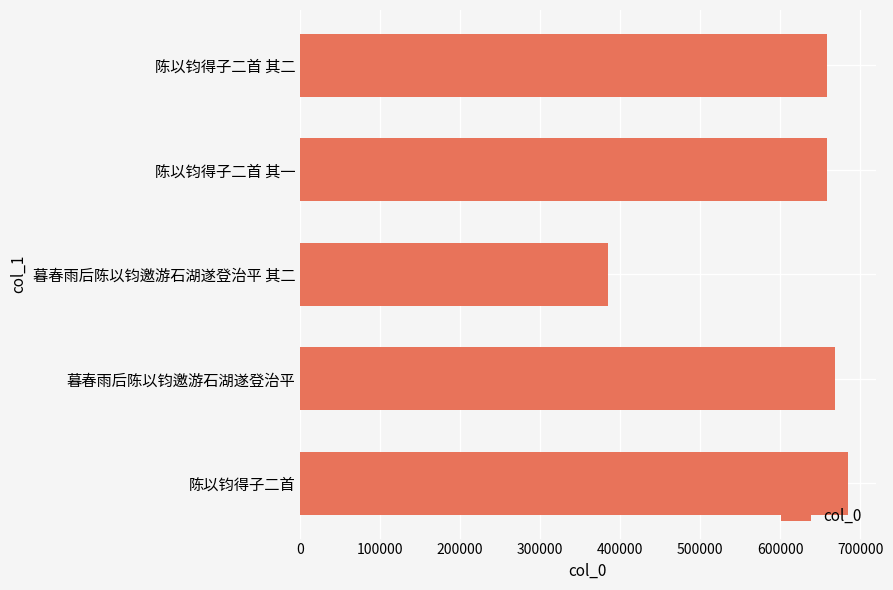

Which category has the lowest value across all series?

暮春雨后陈以钧邀游石湖遂登治平 其二